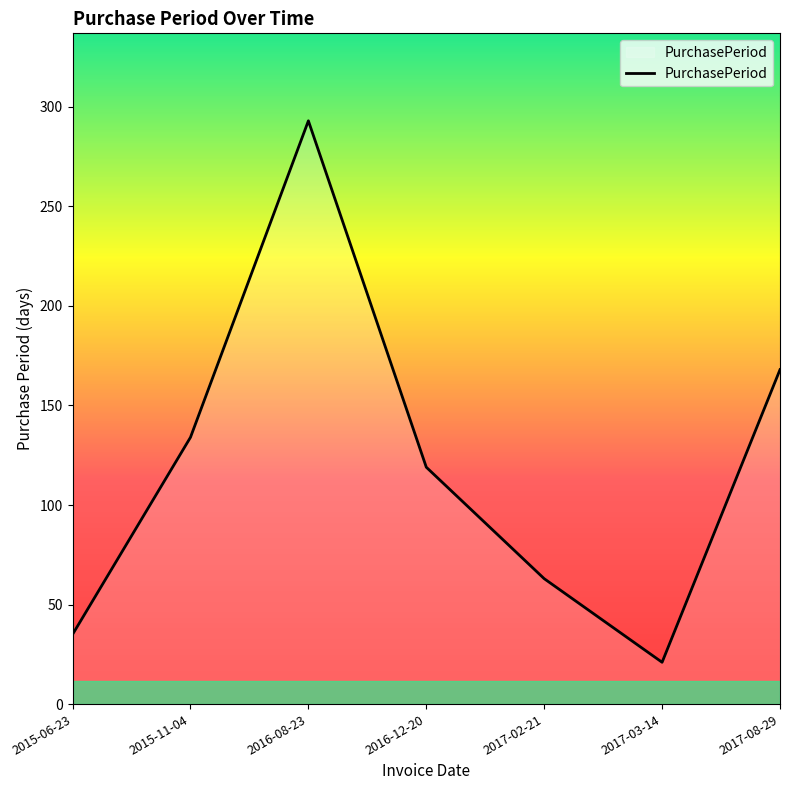

What is the change in value from 2016-08-23 to 2017-02-21?

-230